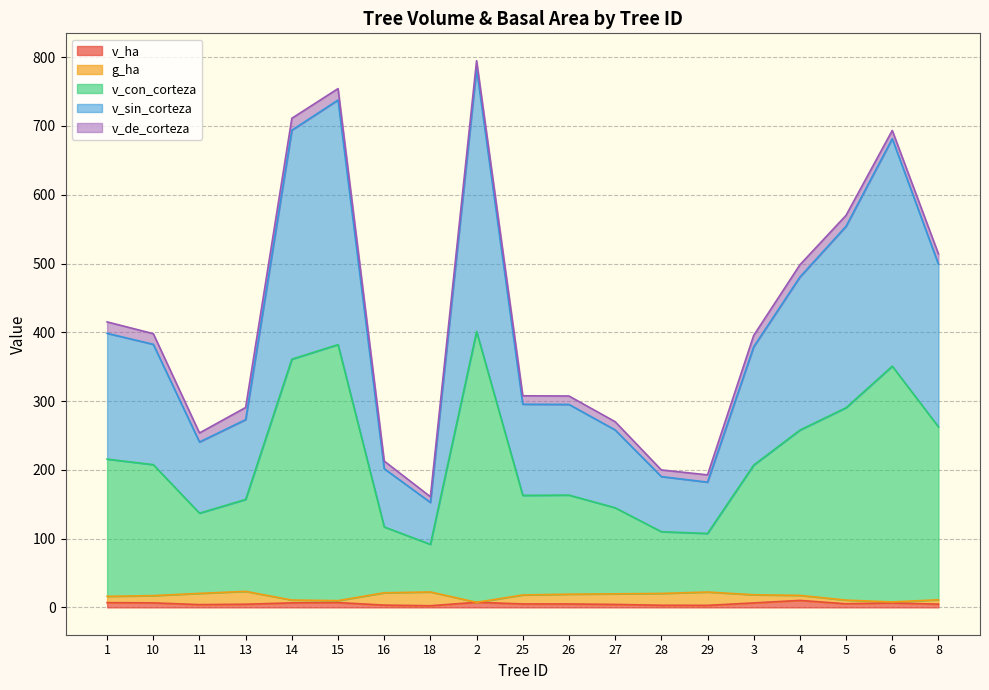

Which series has the largest total across all categories?

v_con_corteza